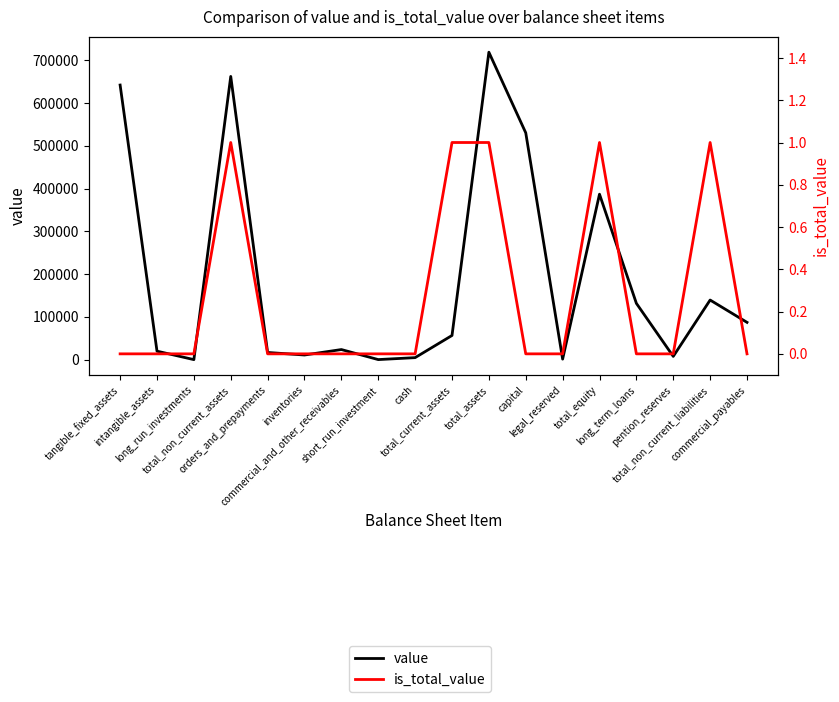

How many series are shown in this chart?

2